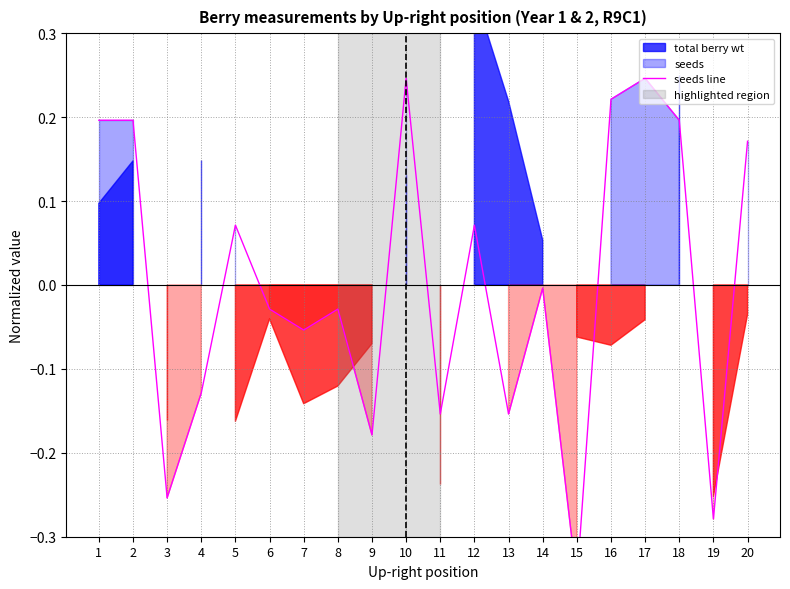

Reading left to right, list all the values displayed in this chart.

1=0.2	2=0.2	3=-0.3	4=-0.1	5=0.1	6=-0.0	7=-0.1	8=-0.0	9=-0.2	10=0.2	11=-0.2	12=0.1	13=-0.2	14=-0.0	15=-0.4	16=0.2	17=0.2	18=0.2	19=-0.3	20=0.2